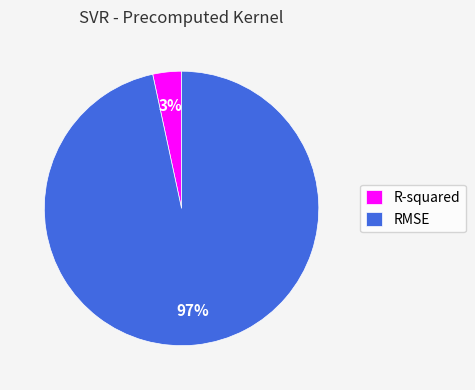

Which category has the smallest portion of the pie?

R-squared